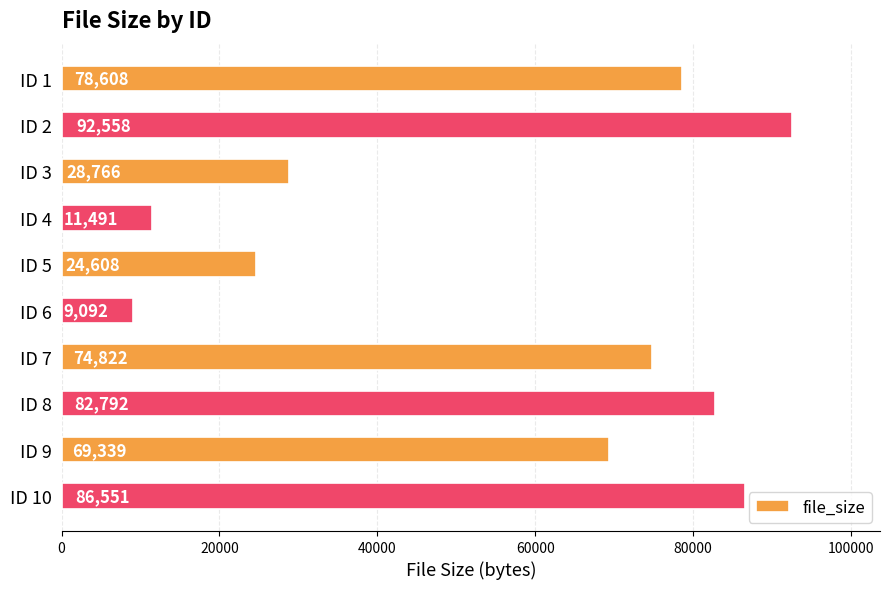

True or false: the data shows 78608 at ID 1.

True